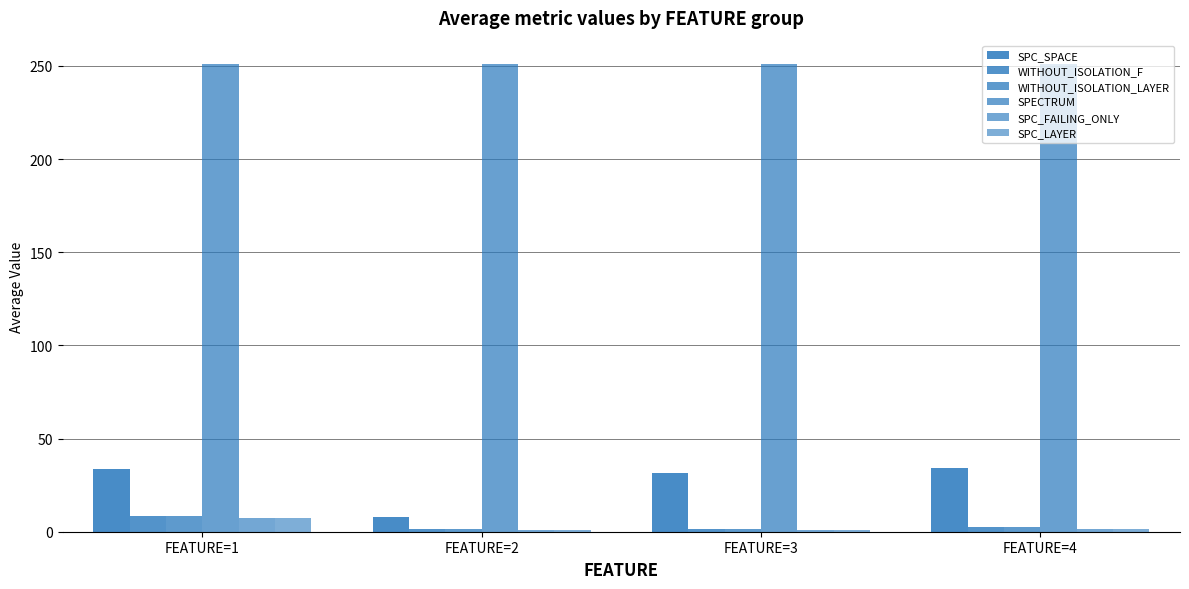

Which has a higher value, FEATURE=2 or FEATURE=3?

FEATURE=3